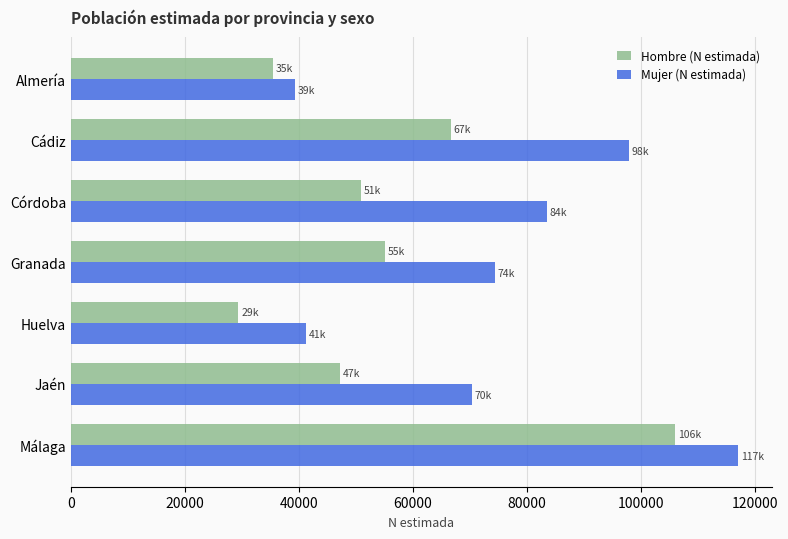

List the labels in order of Mujer (N estimada) value, largest first.

Málaga, Cádiz, Córdoba, Granada, Jaén, Huelva, Almería